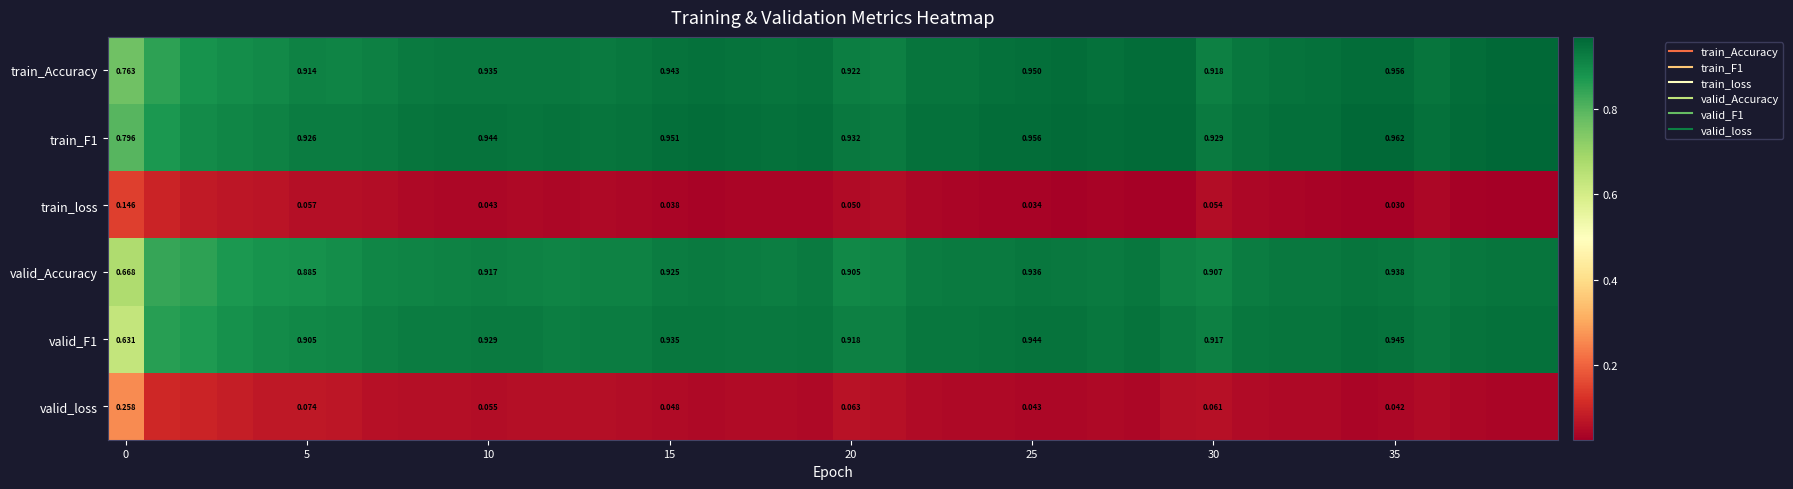

How many distinct data groups are displayed?

6